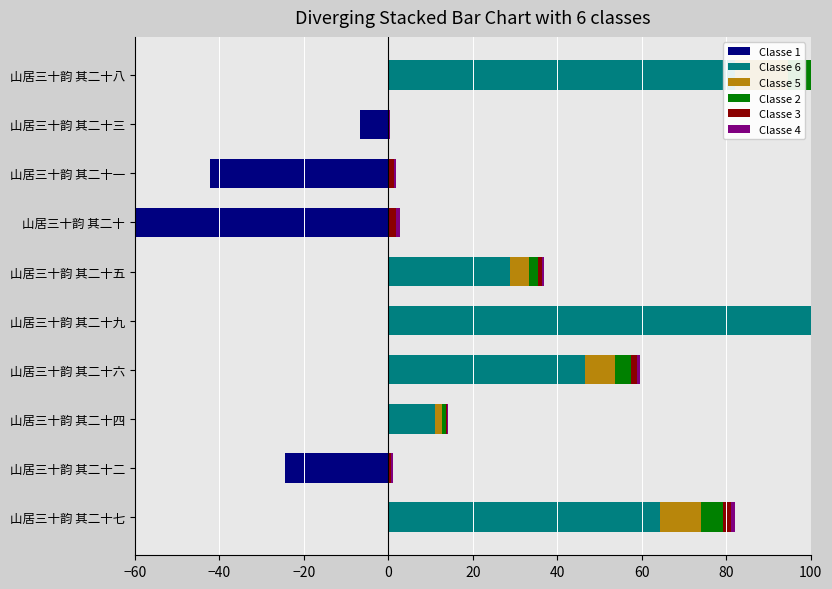

What is the sum of all Classe 4 values?

7.0